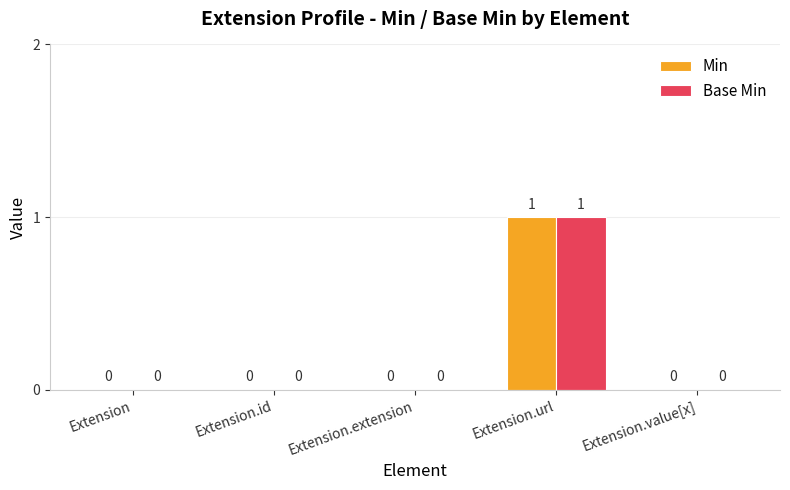

How many values in the Min series exceed 0?

1